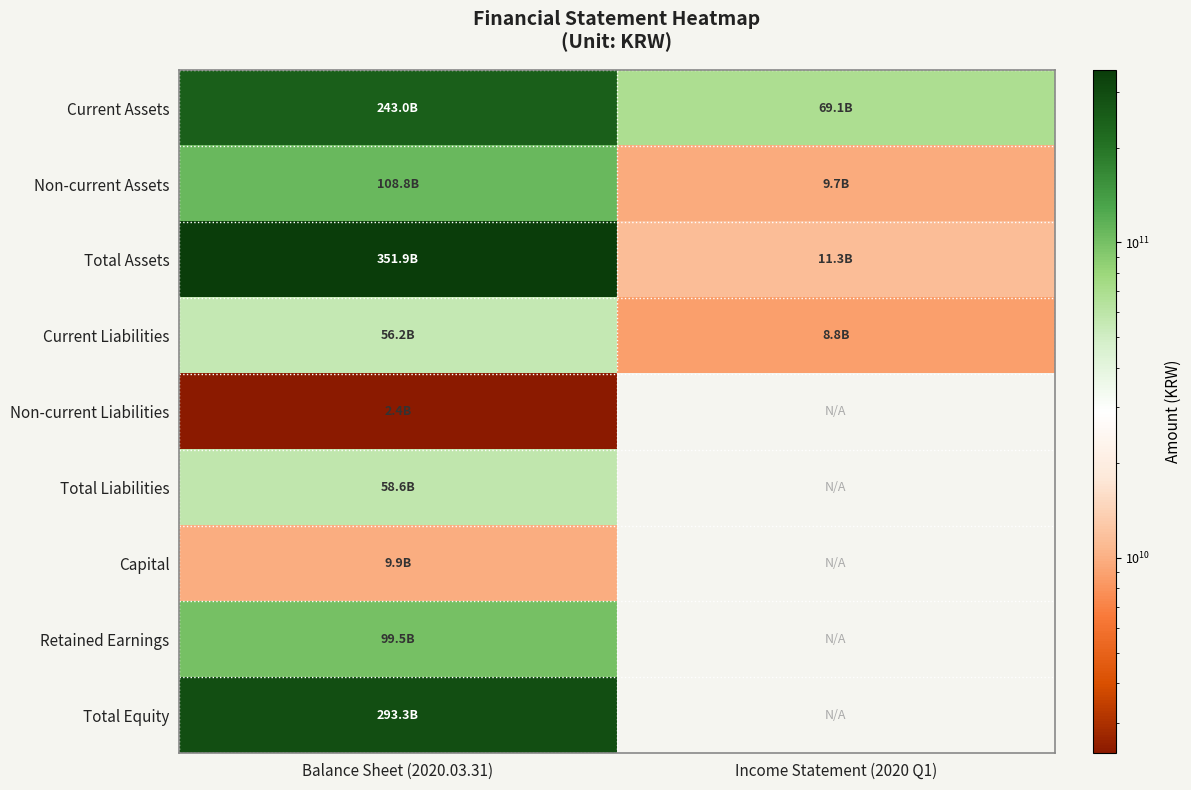

Which has a higher value, Income Statement (2020 Q1) or Balance Sheet (2020.03.31)?

Balance Sheet (2020.03.31)